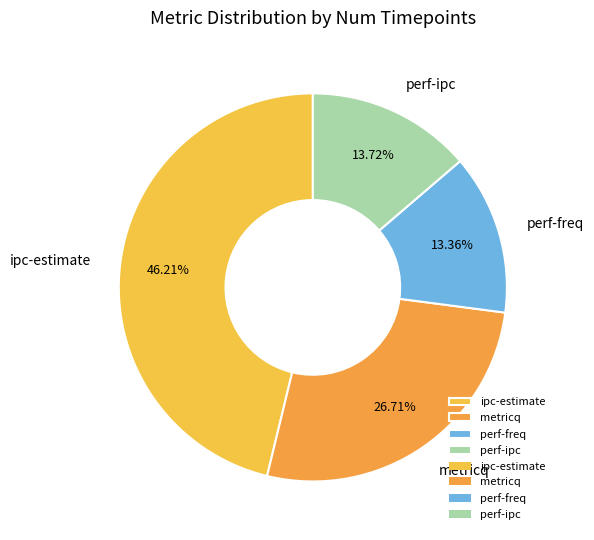

How many slices are in this pie chart?

4